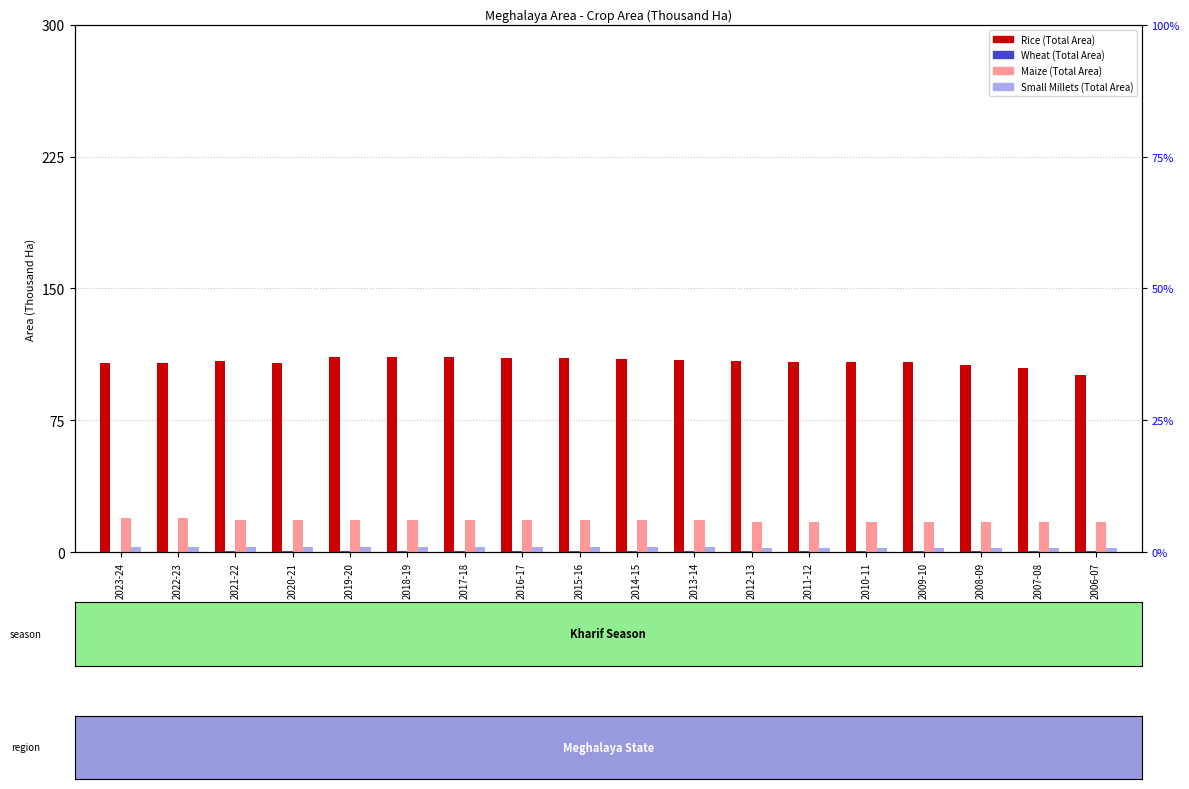

What is the value of the Wheat bar at the 16th from the left?

0.6